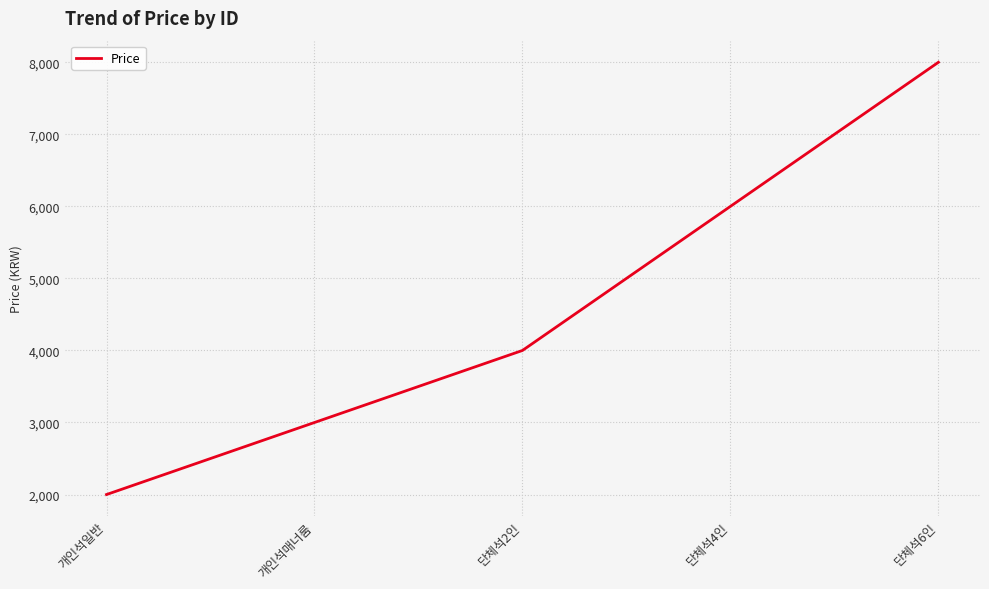

How many lines are shown in the chart?

1